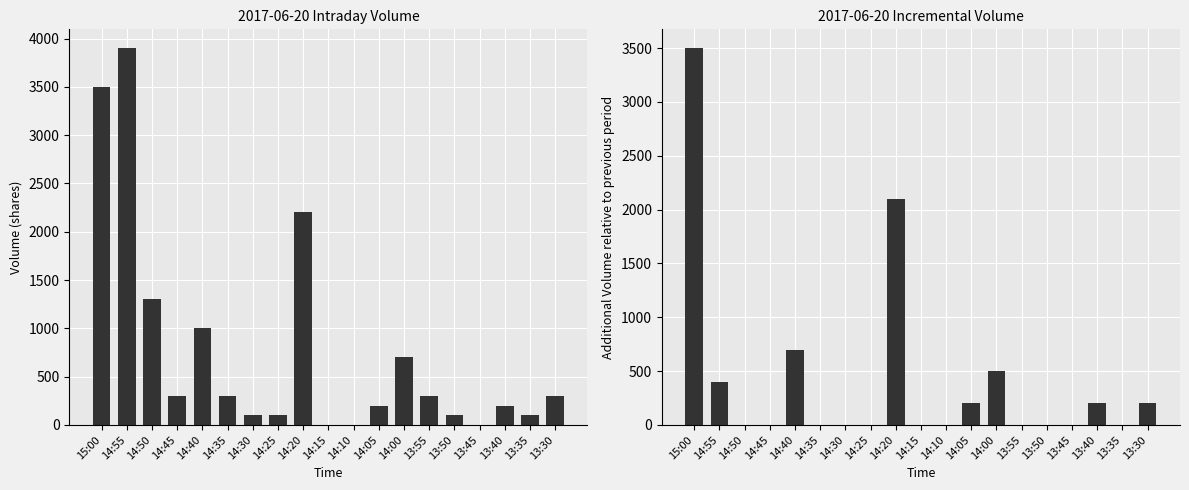

What value does the Volume series have at 14:45, to the nearest 50?

300